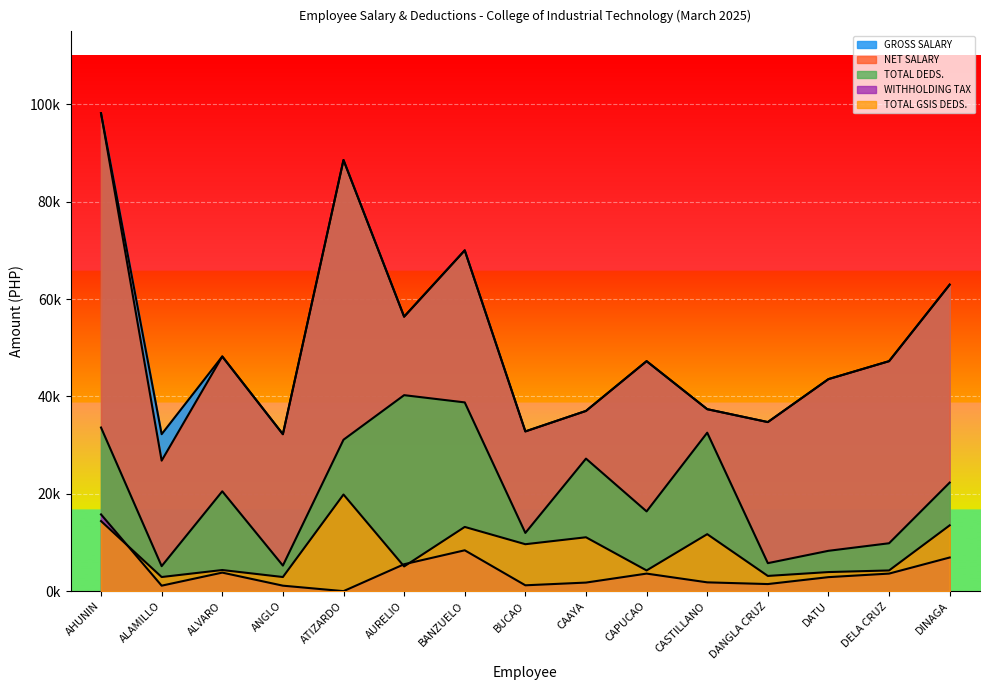

What are all the series names shown in the legend?

GROSS SALARY, NET SALARY, TOTAL DEDS., WITHHOLDING TAX, TOTAL GSIS DEDS.